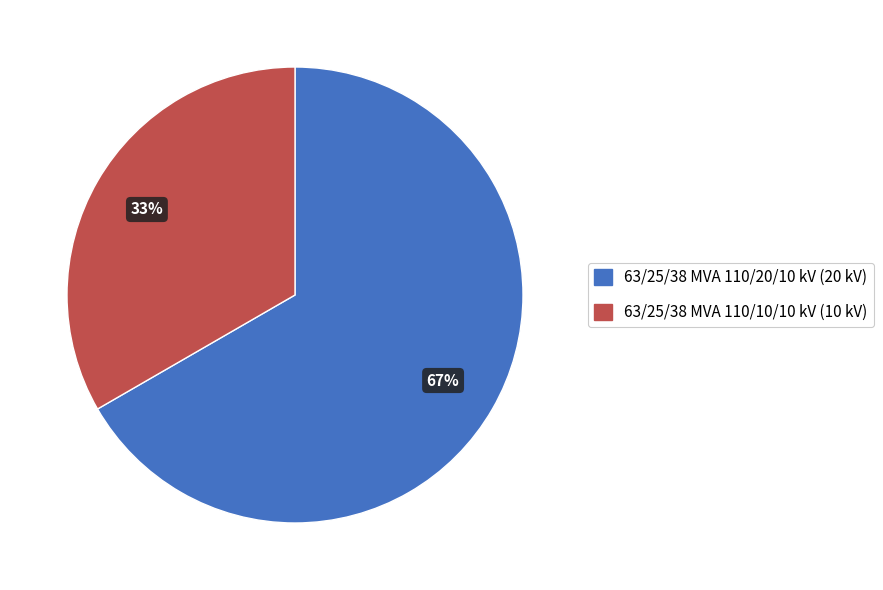

Combined, do 63/25/38 MVA 110/10/10 kV and 63/25/38 MVA 110/20/10 kV account for over 50%?

Yes